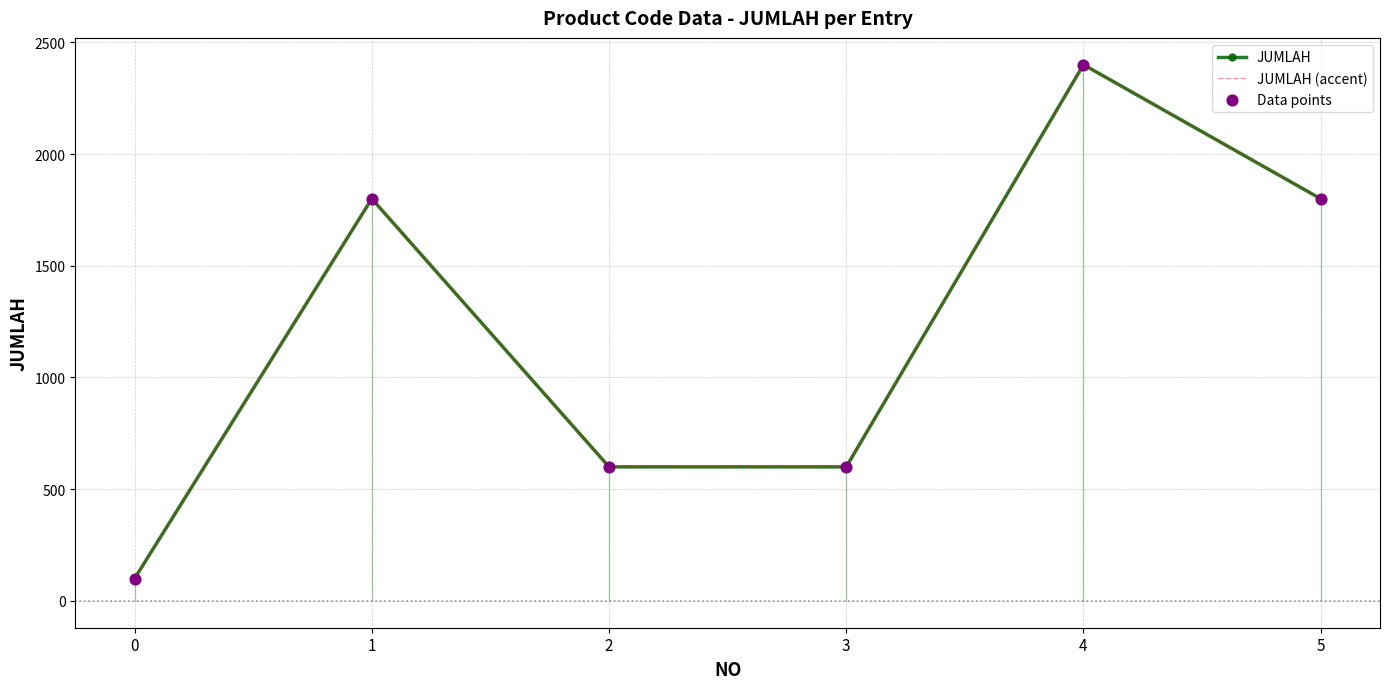

At which category is the sum across all series the highest?

4